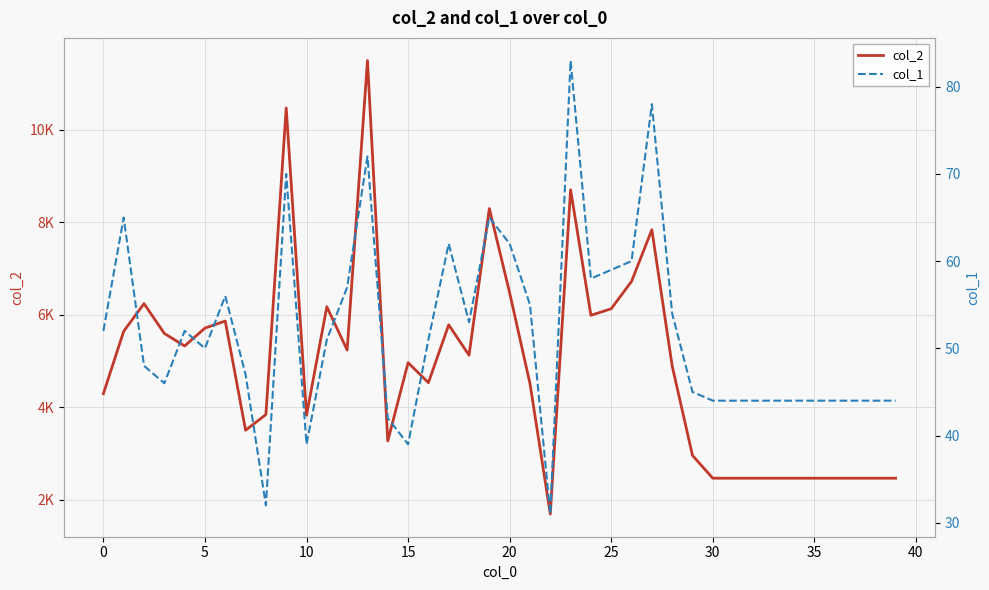

What is the approximate value of col_1 at 39, to the nearest 10?

40